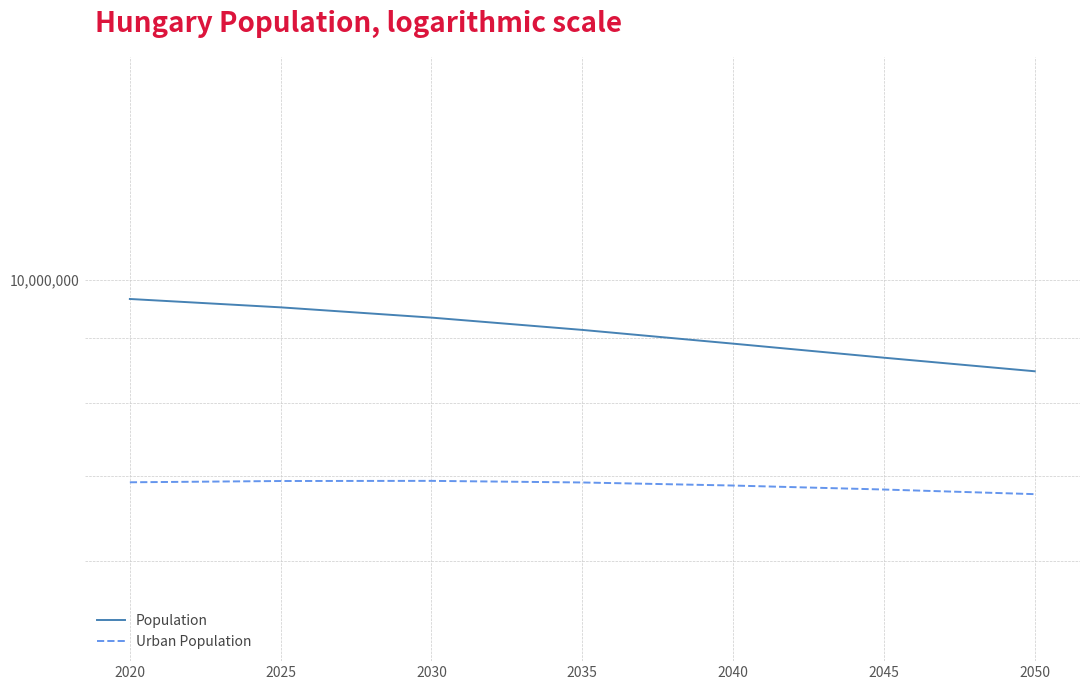

What is the value of the Urban Population point at the 7th from the left?

6774040